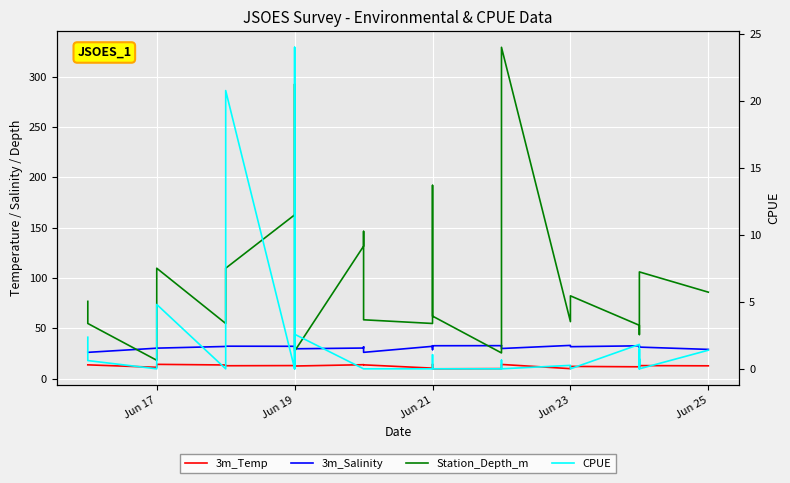

How many data points does each series have?

40